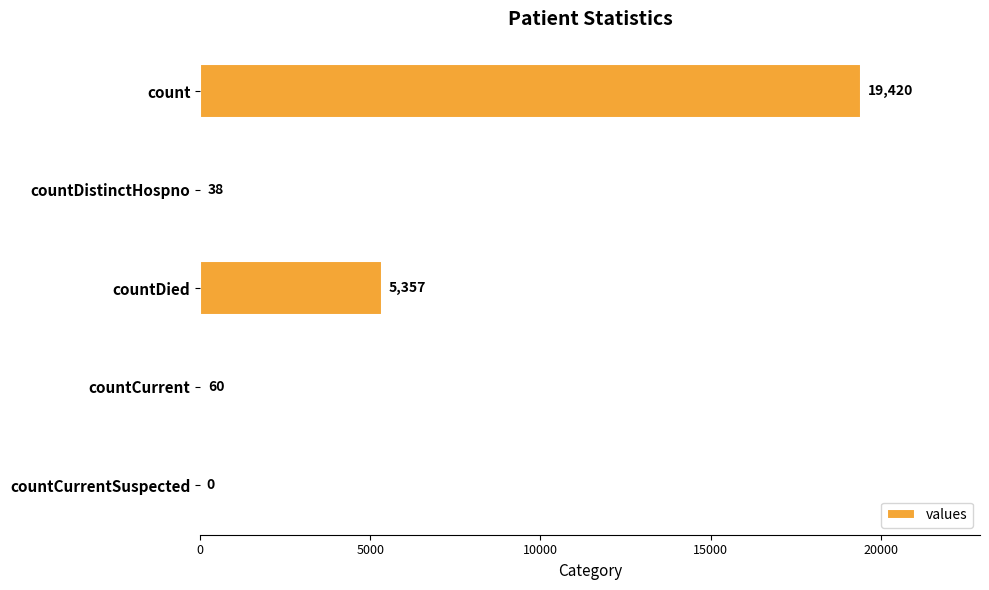

Which label corresponds to the largest value in the chart?

count